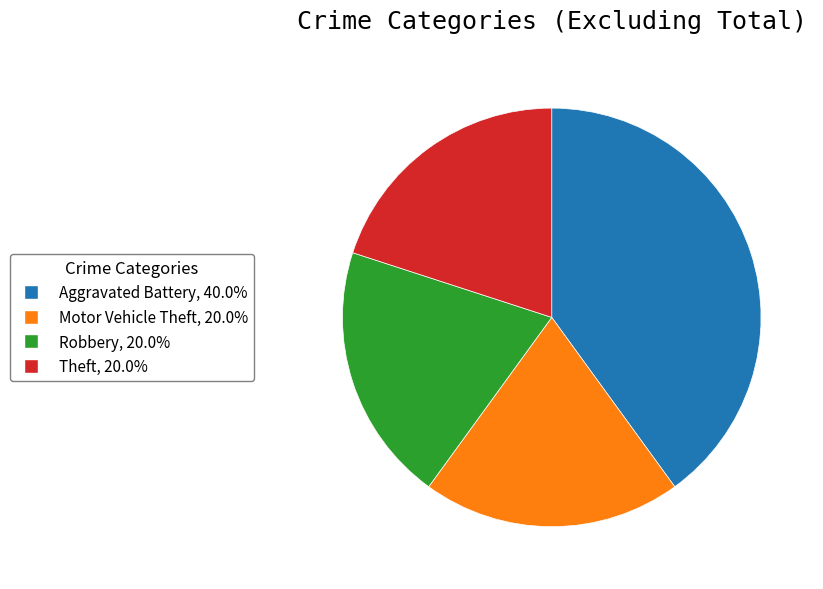

Between Aggravated Battery and Theft, which is larger?

Aggravated Battery